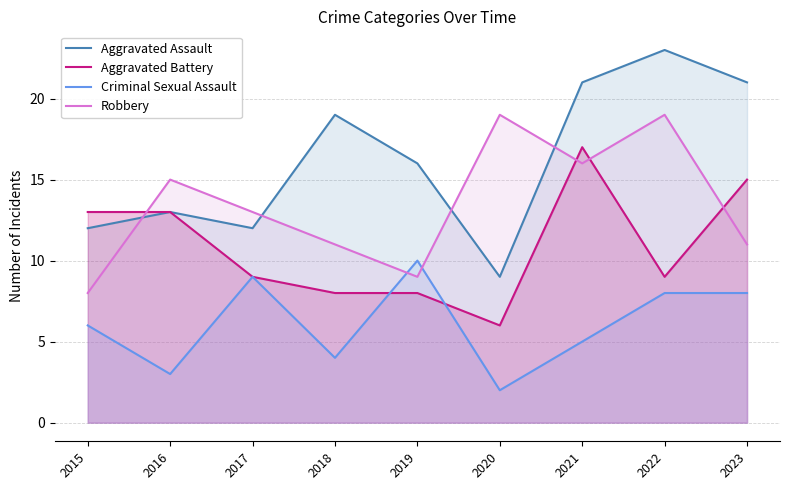

How many lines are shown in the chart?

4